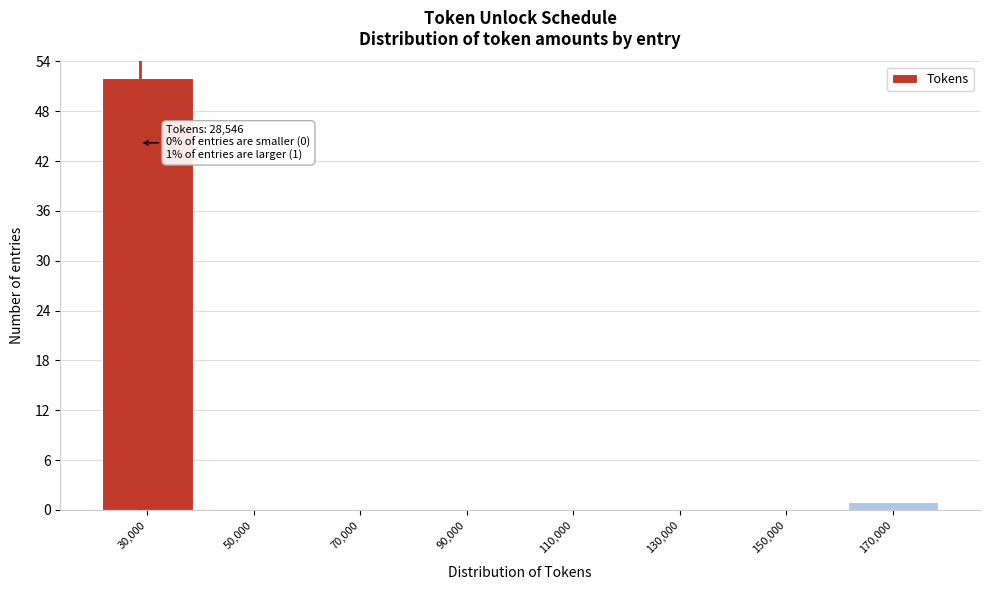

Over which range of the x-axis is the bar tallest?

20000 to 40000